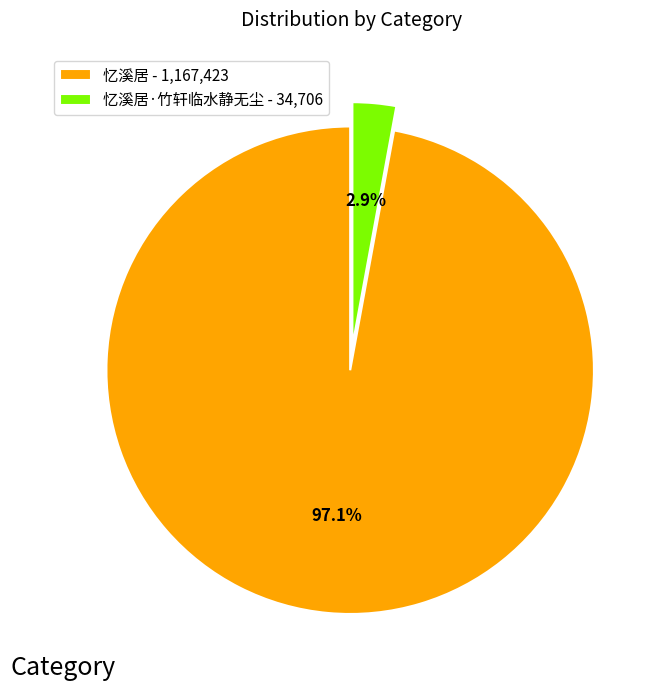

Which category accounts for the majority?

忆溪居 - 1,167,423